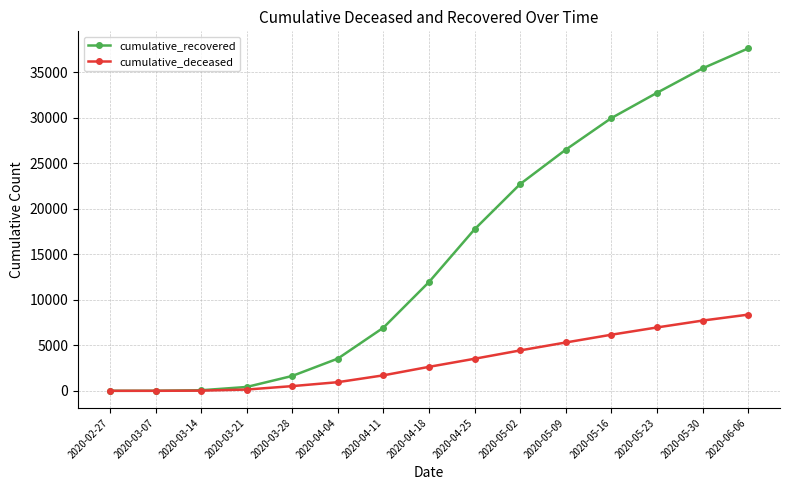

What is the value of the cumulative_recovered point at the 14th from the left?

35418